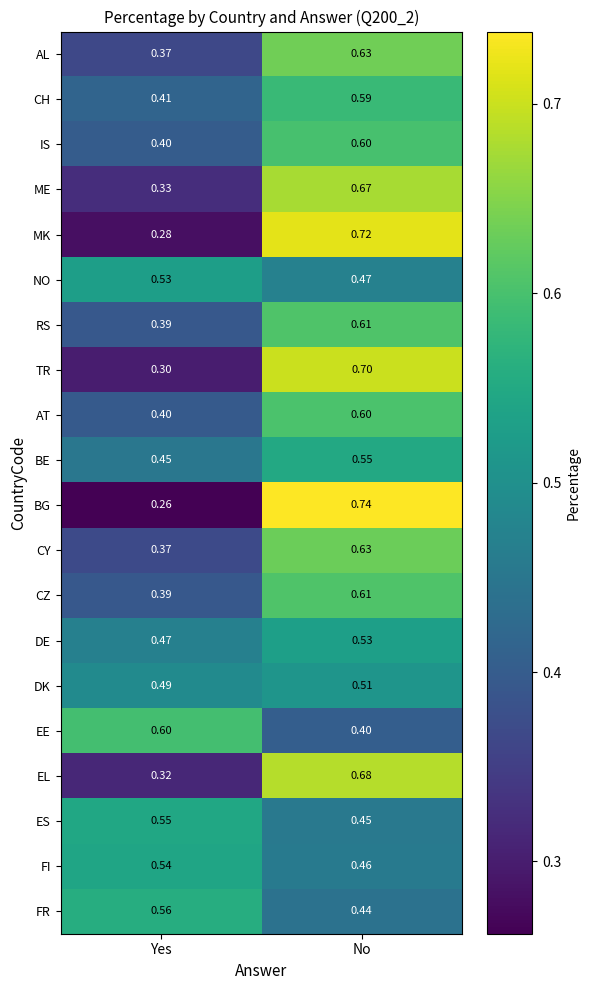

Which series has the largest range (max minus min)?

BG